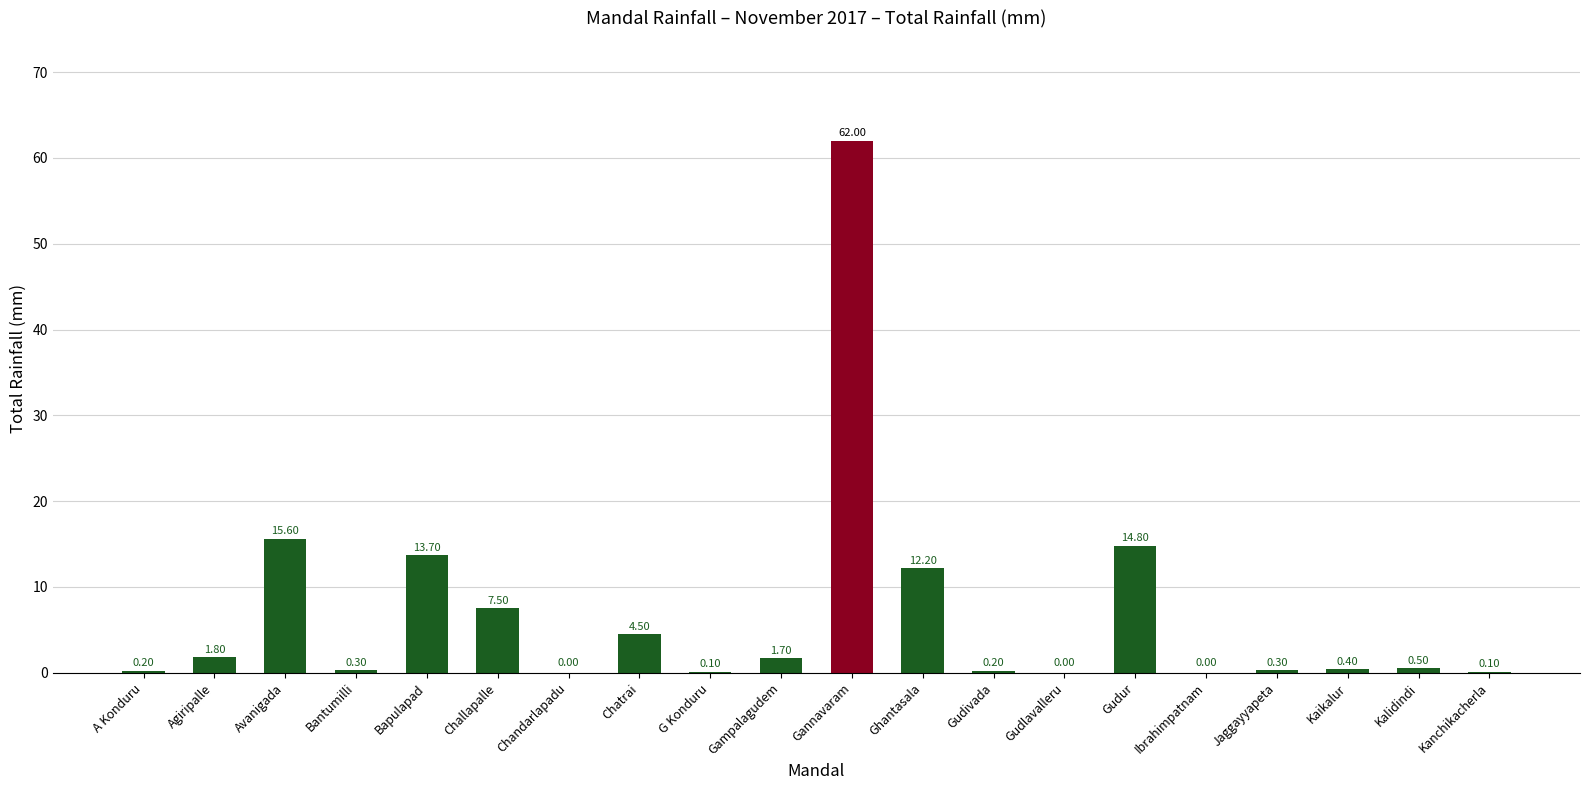

What is the change in value from A Konduru to Jaggayyapeta?

+0.1